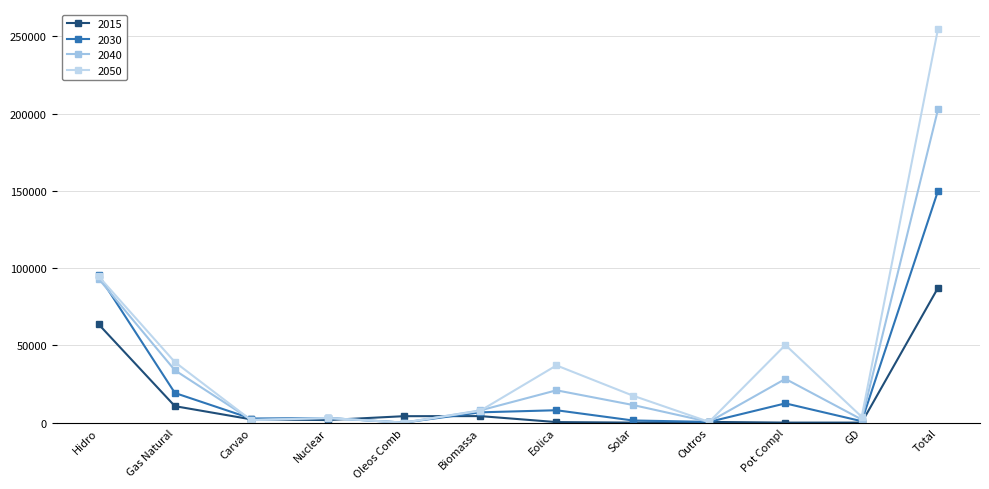

How many lines are shown in the chart?

4